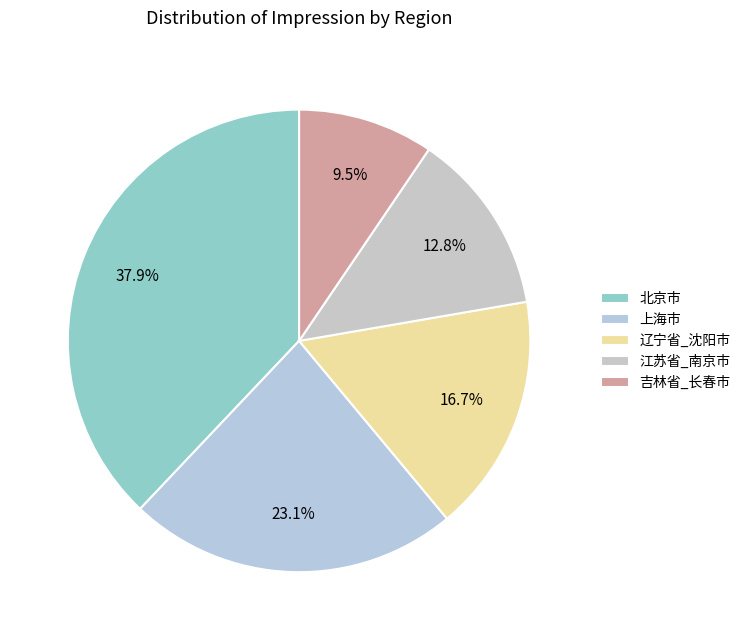

The 吉林省_长春市 slice represents 1% of the pie. True or false?

False